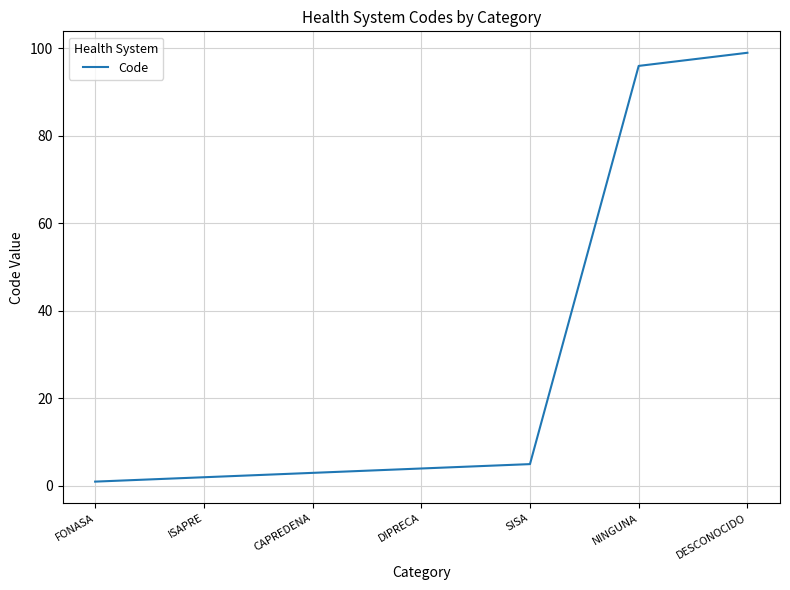

Reading left to right, extract all data points from this chart.

FONASA=1	ISAPRE=2	CAPREDENA=3	DIPRECA=4	SISA=5	NINGUNA=96	DESCONOCIDO=99